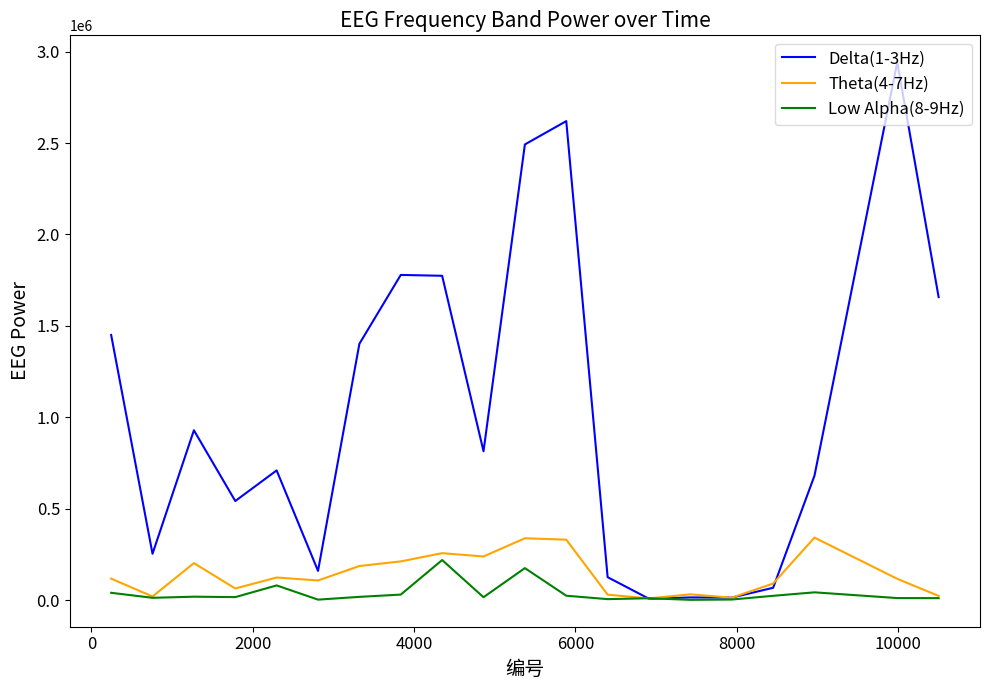

What is the greatest value displayed?

2942011